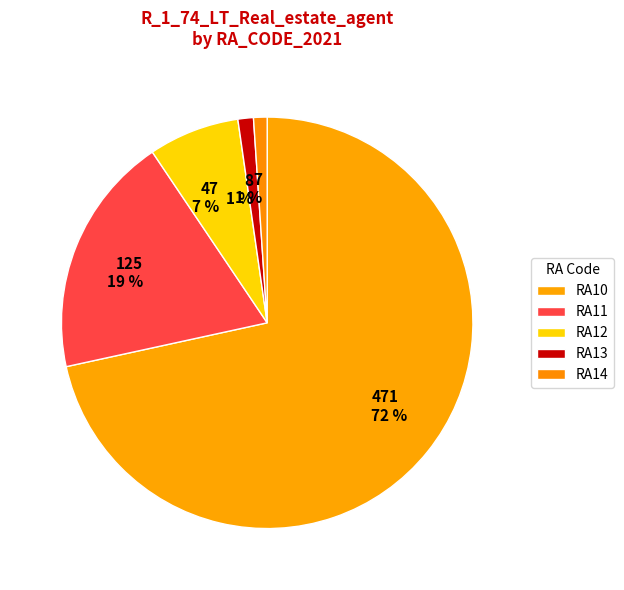

To the nearest percent, what percentage of the pie is 125 19 %?

19%